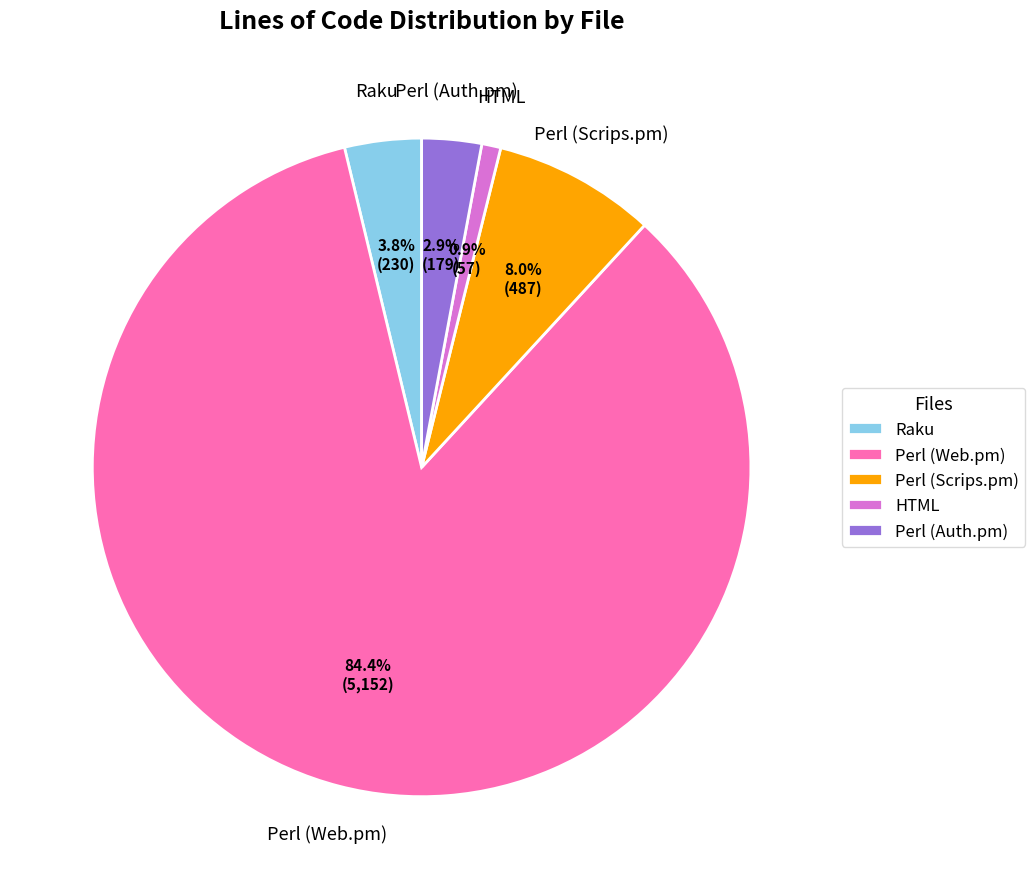

Rank the categories by value from highest to lowest.

Perl (Web.pm), Perl (Scrips.pm), Raku, Perl (Auth.pm), HTML